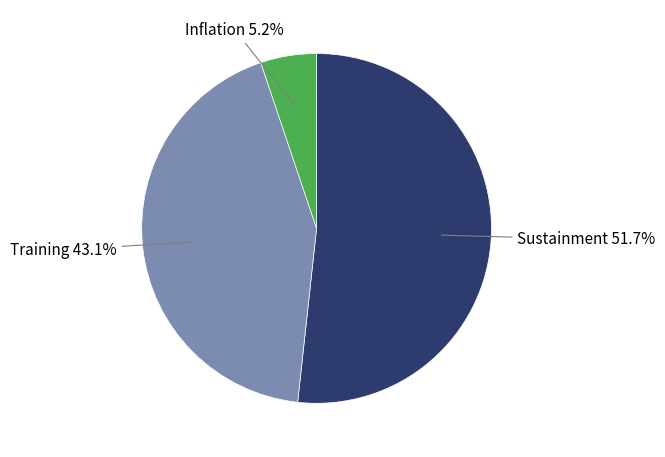

Is there any slice that represents more than half of the pie?

Yes